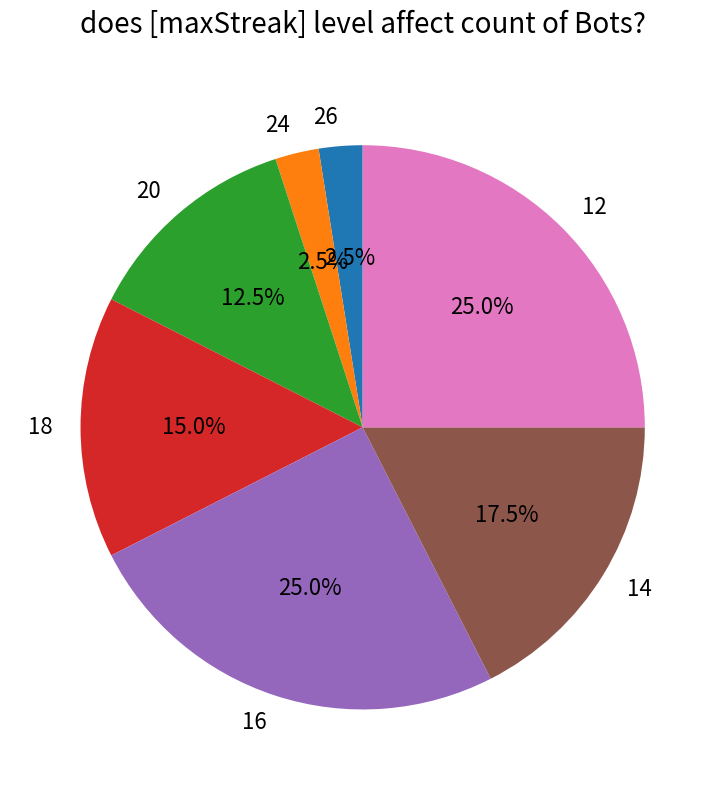

What is the ratio of the value at 20 to the value at 12?

0.5